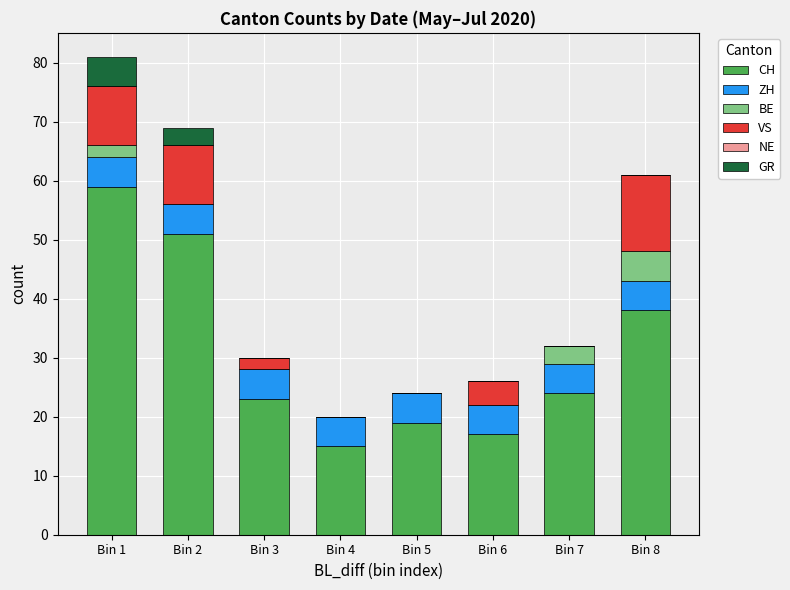

What is the maximum value for CH?

59